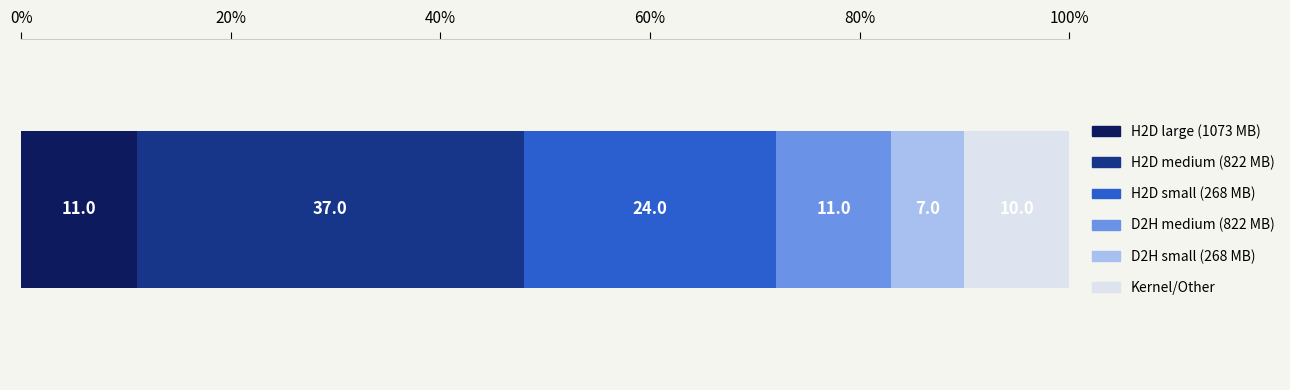

What is the maximum value for H2D large (1073 MB)?

11